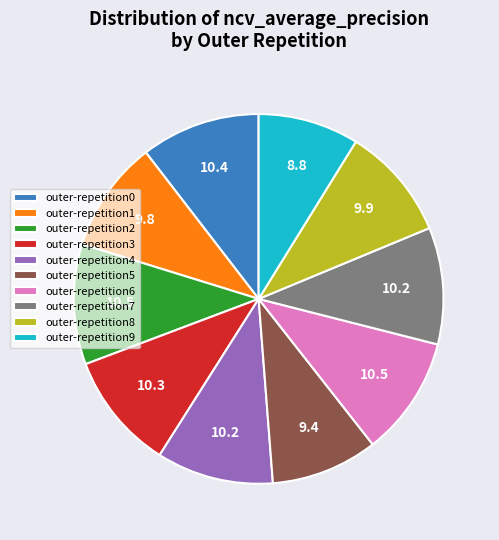

Is there any slice that represents more than half of the pie?

No